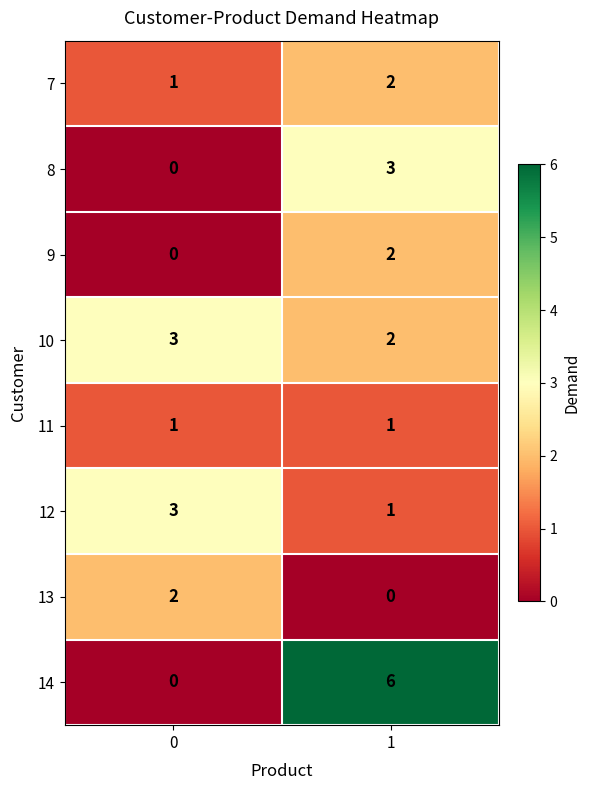

At how many categories does at least one series exceed 0?

2